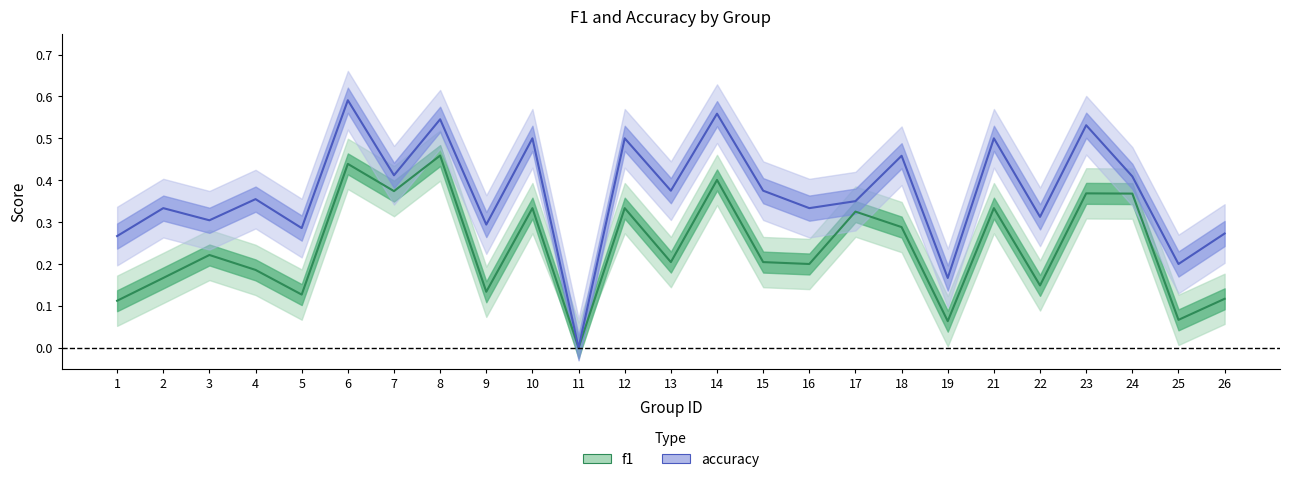

True or false: f1 and accuracy intersect in this chart.

False